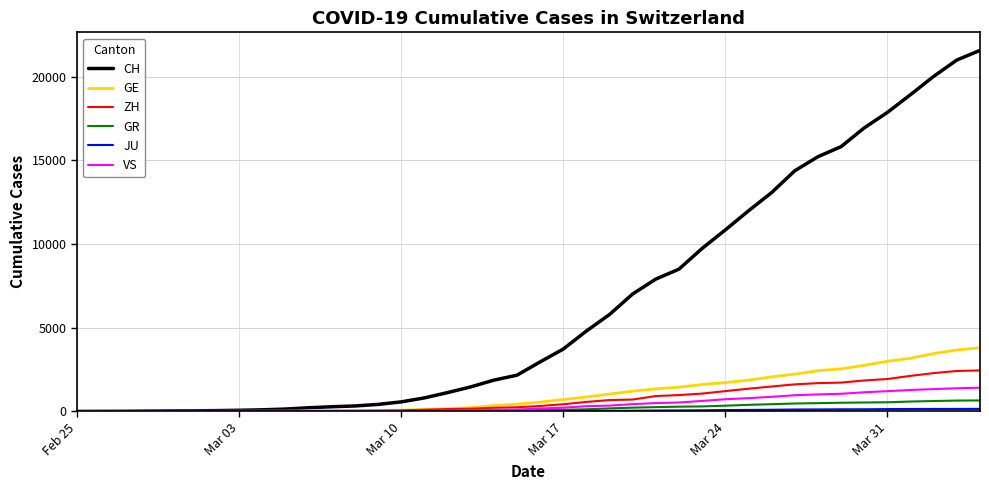

Which series has the widest spread of values?

CH